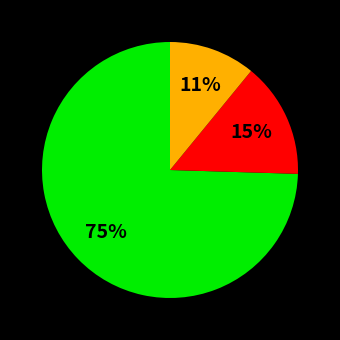

To the nearest percent, what is the average slice percentage?

33%